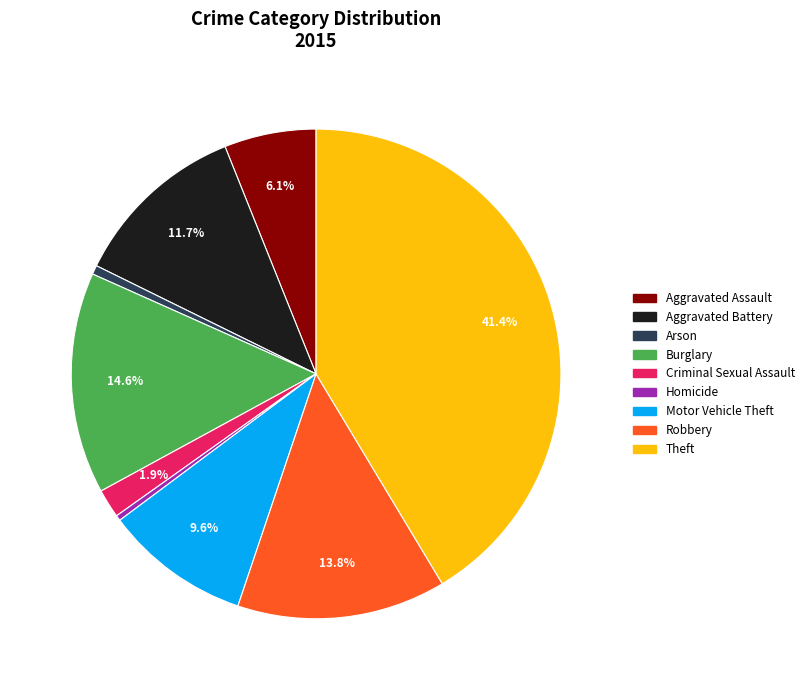

What percentage is NOT represented by Aggravated Battery?

88.3%